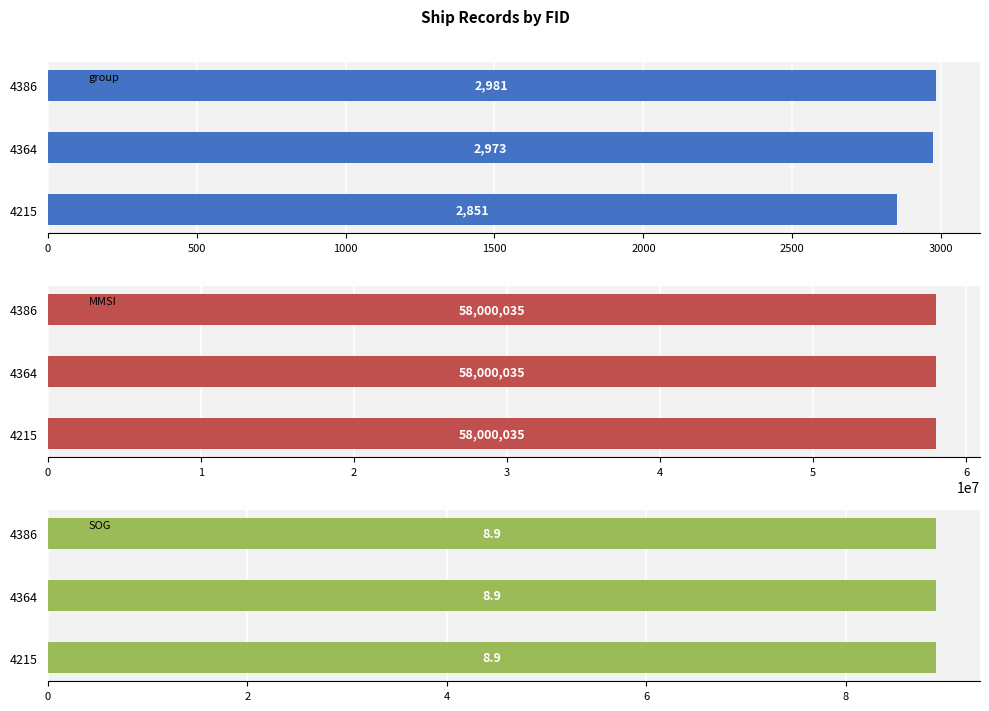

Read the group value at 4364, to the nearest 5.

2975